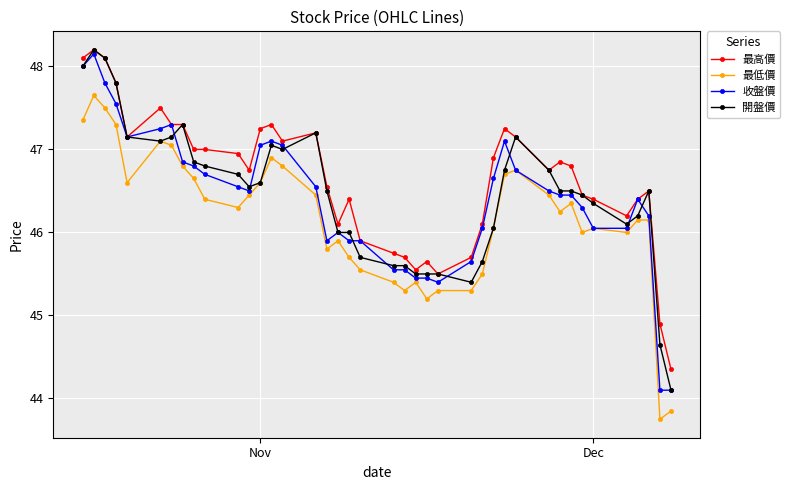

What is the value of the 最高價 point at the 2nd from the left?

48.2